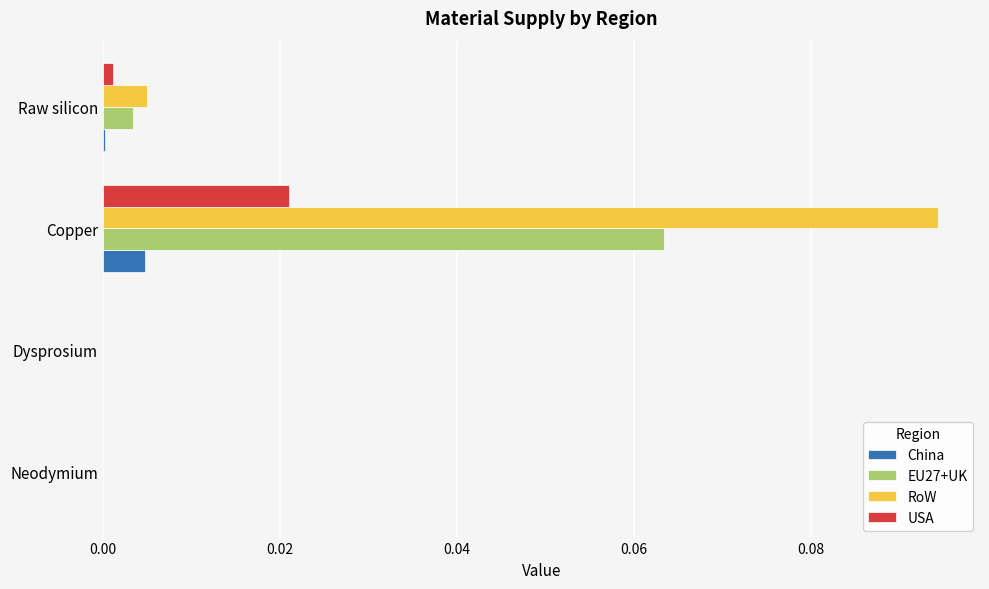

At which category is the sum across all series the highest?

Copper